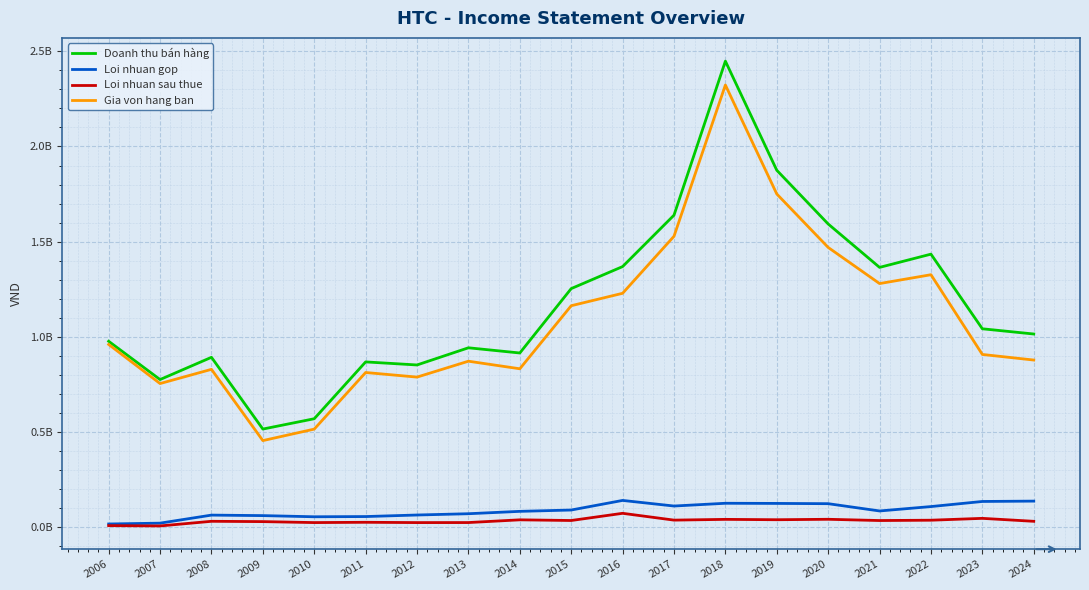

Does the chart have visible grid lines?

Yes